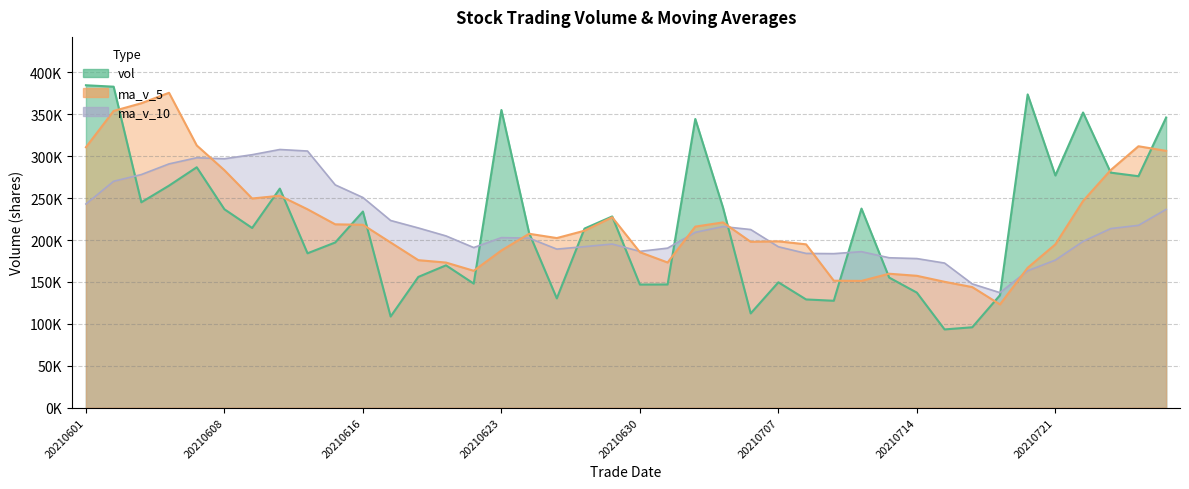

Which series has the largest range (max minus min)?

vol